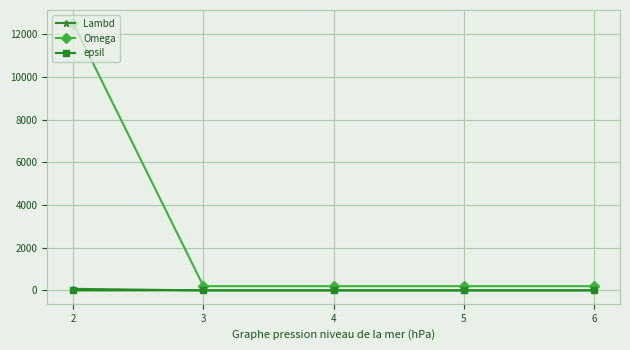

True or false: Lambd has a value of 1 at 5.

True